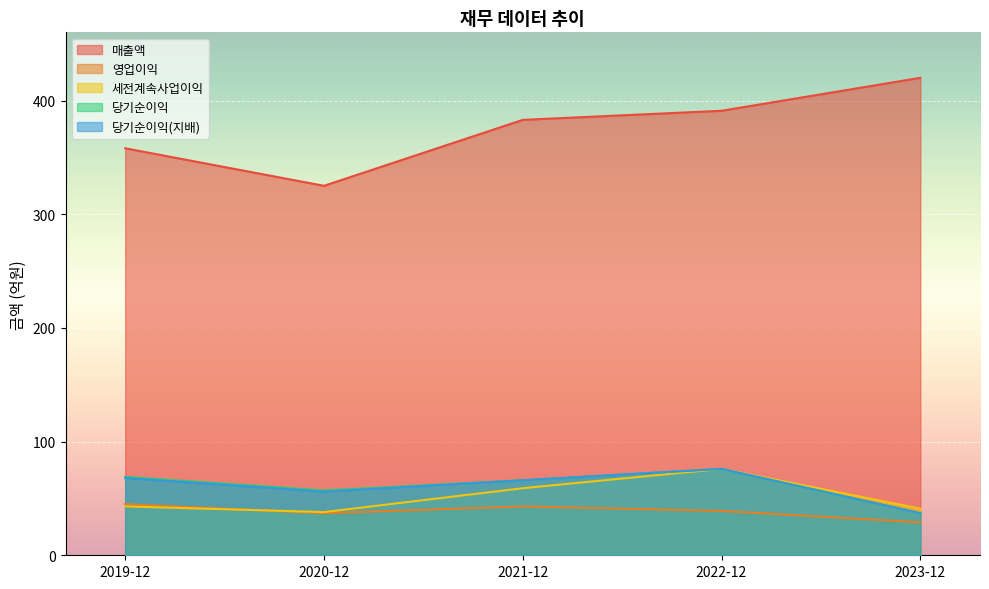

In 당기순이익, how many points are higher than both neighbors (excluding endpoints)?

1